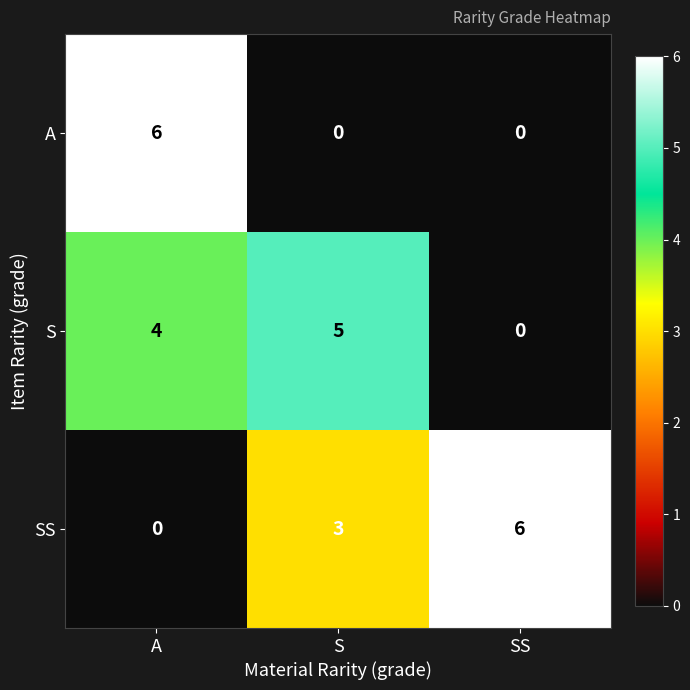

What is the maximum value shown in the chart?

6